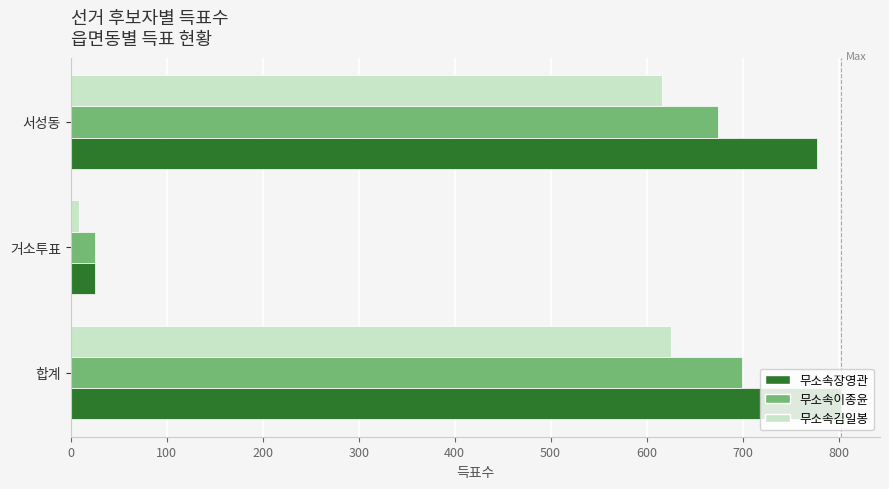

What is the maximum value shown in the chart?

803